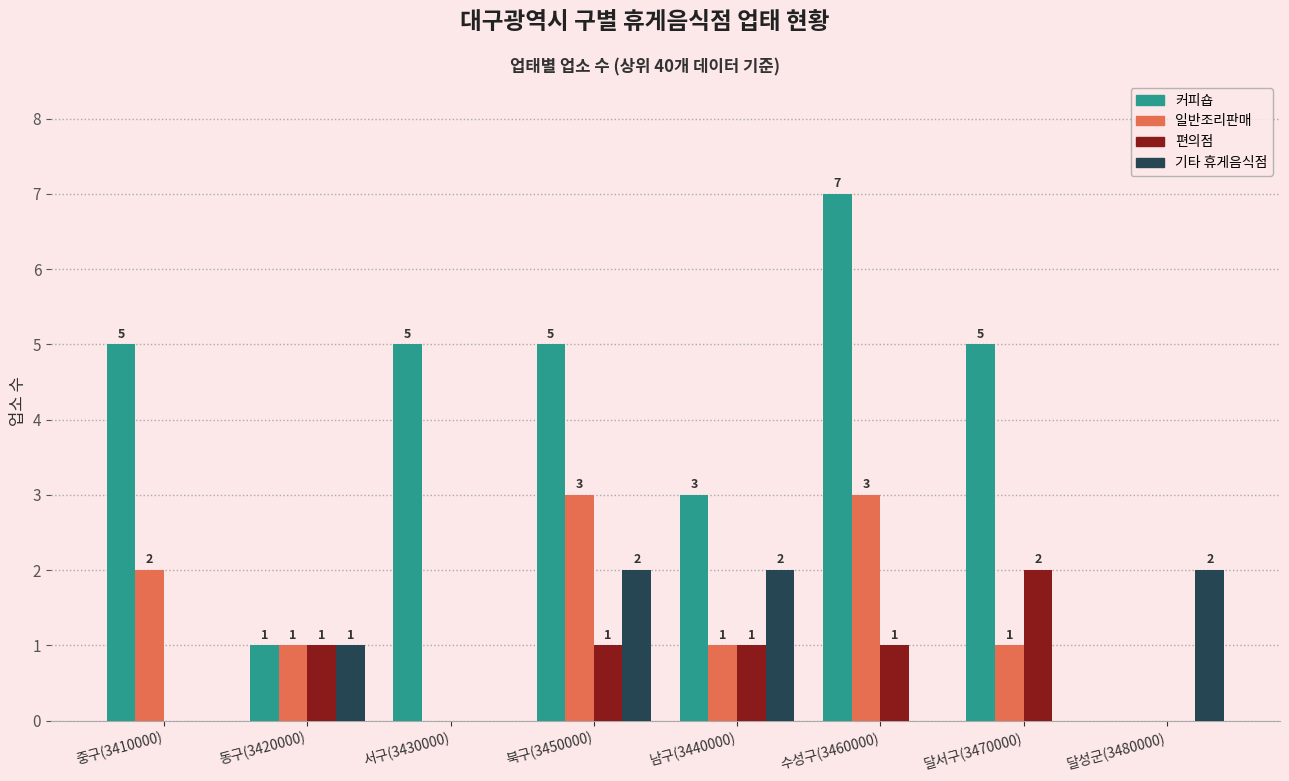

What is the sum of the 커피숍 values at 달서구(3470000) and 동구(3420000)?

6